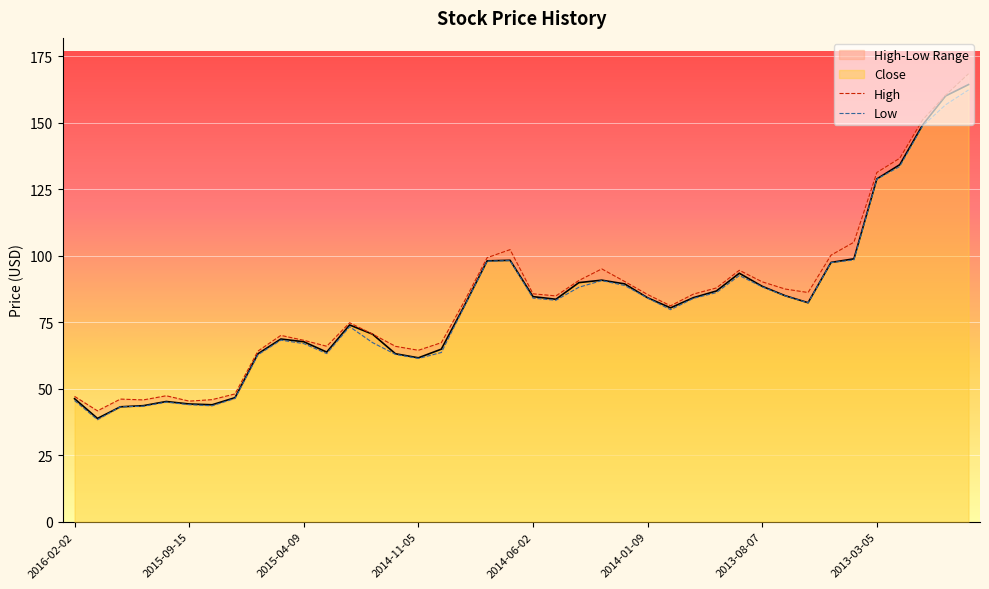

What is the highest value of the Close series?

164.4